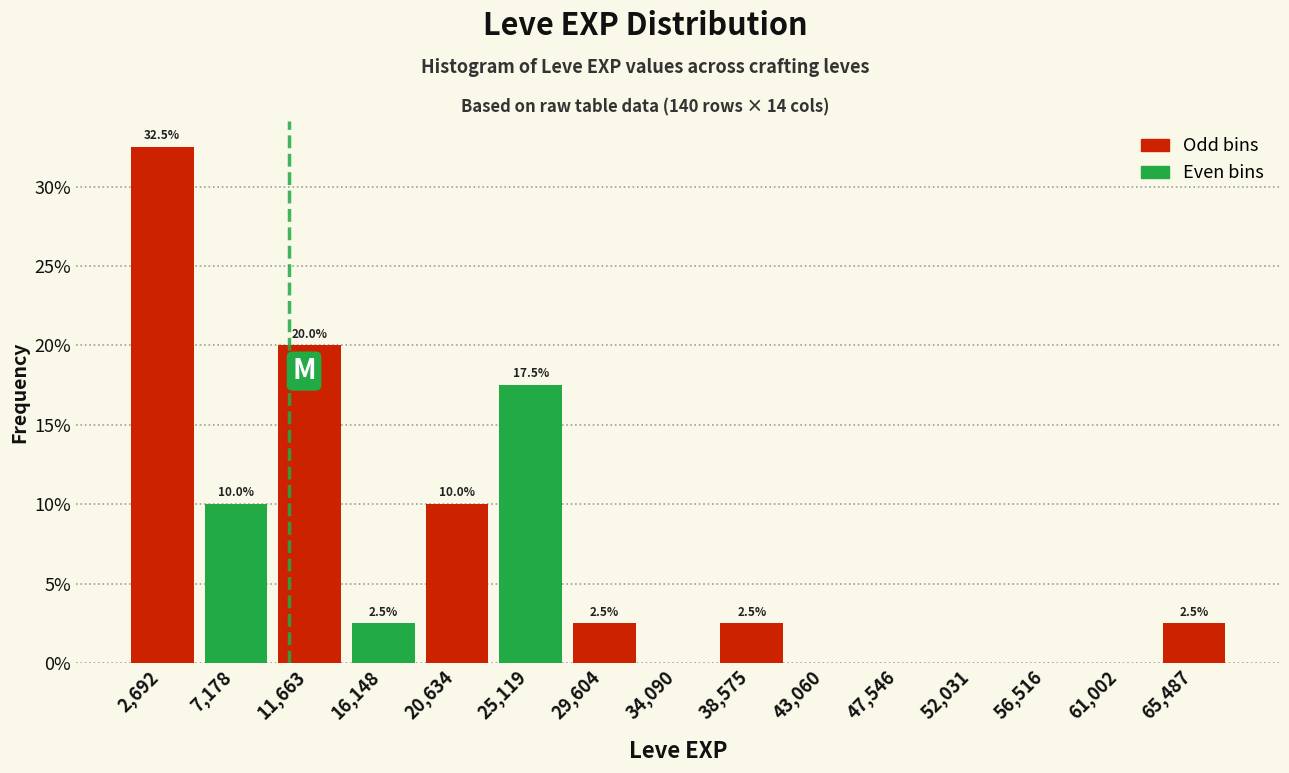

Over which range of the x-axis is the bar tallest?

500 to 5000